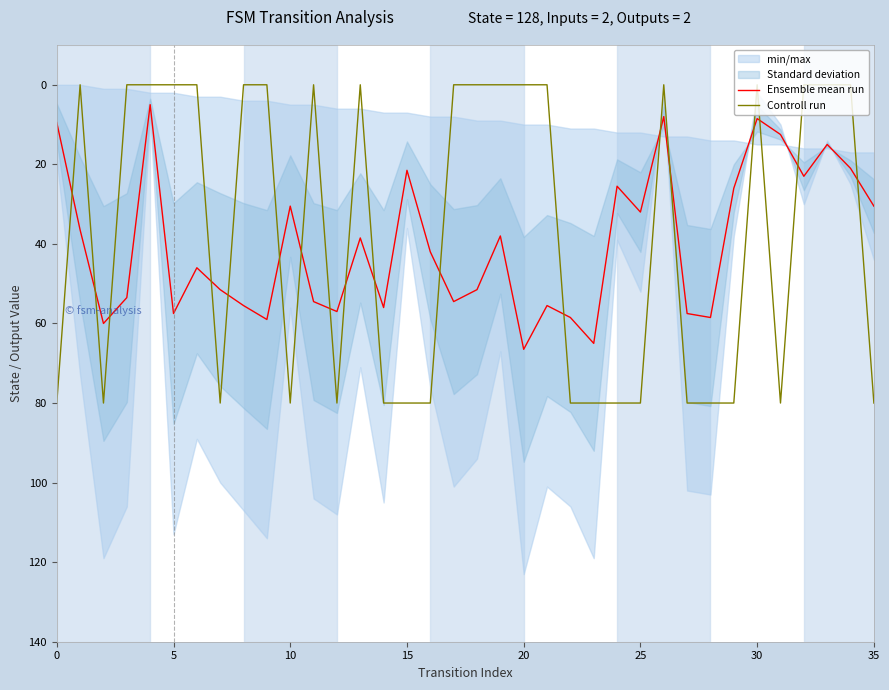

What is the label of the 4th point from the right?

32